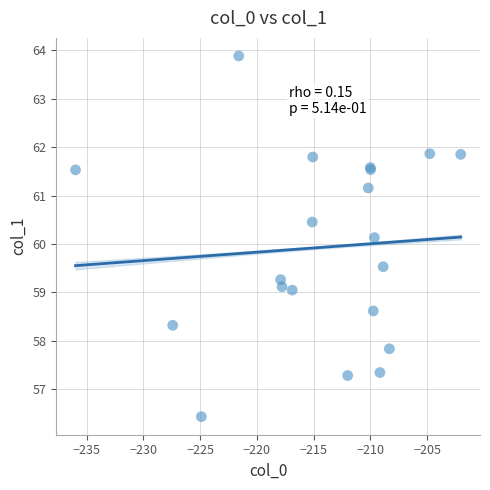

What Y value in the scatter plot is closest to 60?

60.1